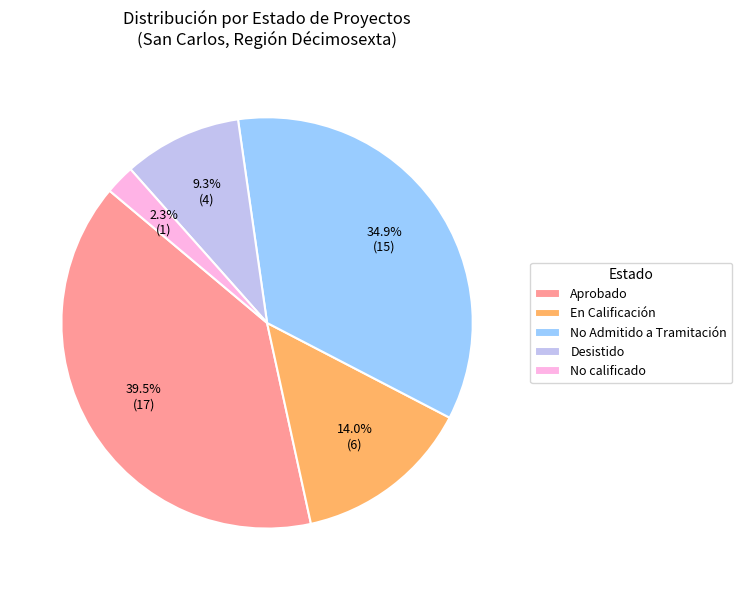

How much of the chart is everything except Aprobado?

60.5%